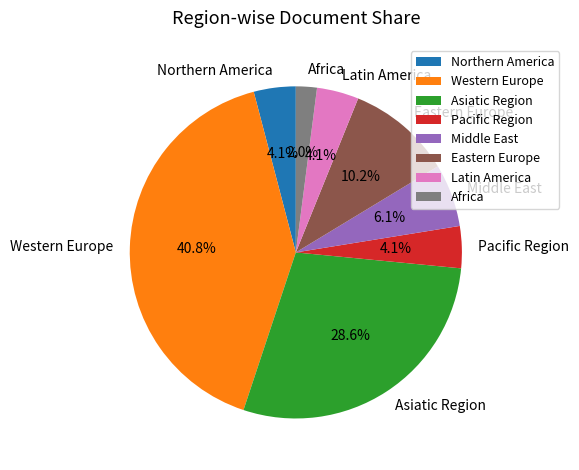

Does Western Europe account for over 50% of the chart?

No